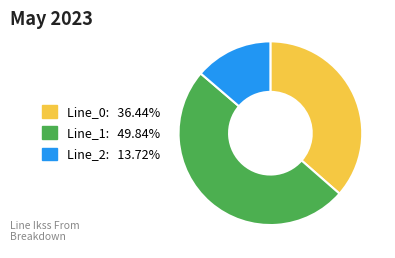

Is the sum of Line_0 and Line_1 greater than half?

Yes